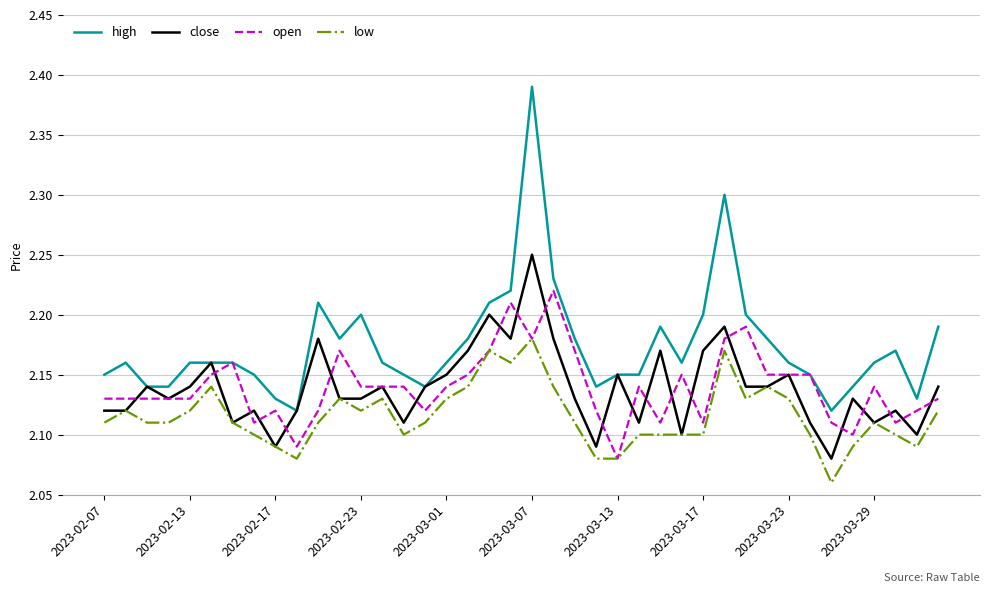

Which series has the largest range (max minus min)?

high